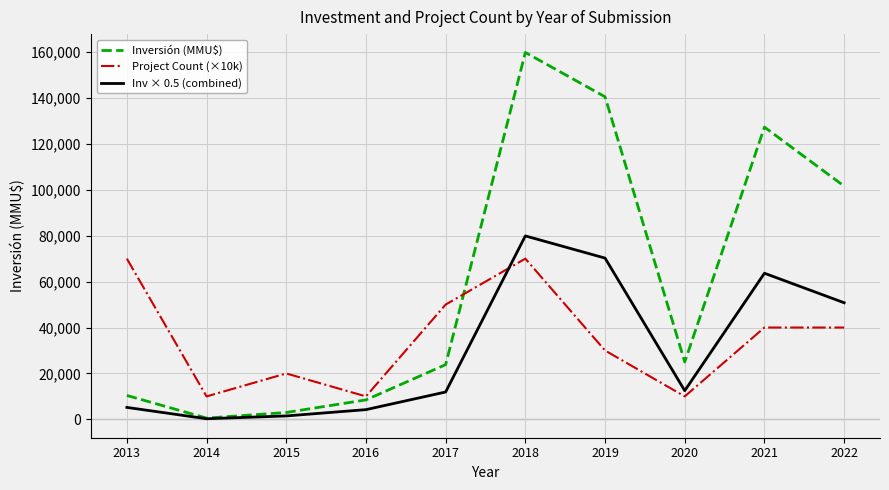

At how many categories does at least one series exceed 108902?

3